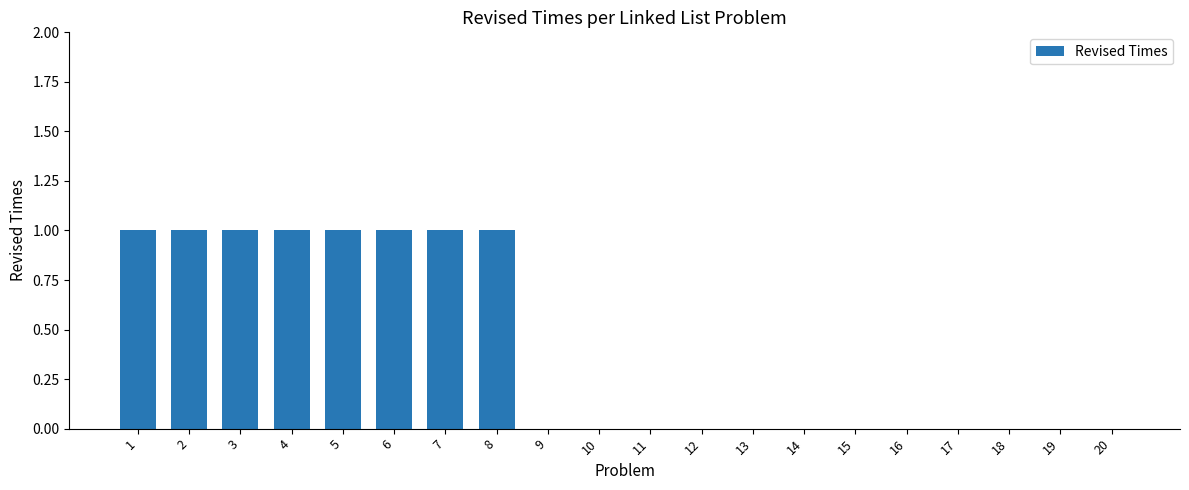

Reading left to right, list all the values displayed in this chart.

1=1	2=1	3=1	4=1	5=1	6=1	7=1	8=1	9=0	10=0	11=0	12=0	13=0	14=0	15=0	16=0	17=0	18=0	19=0	20=0